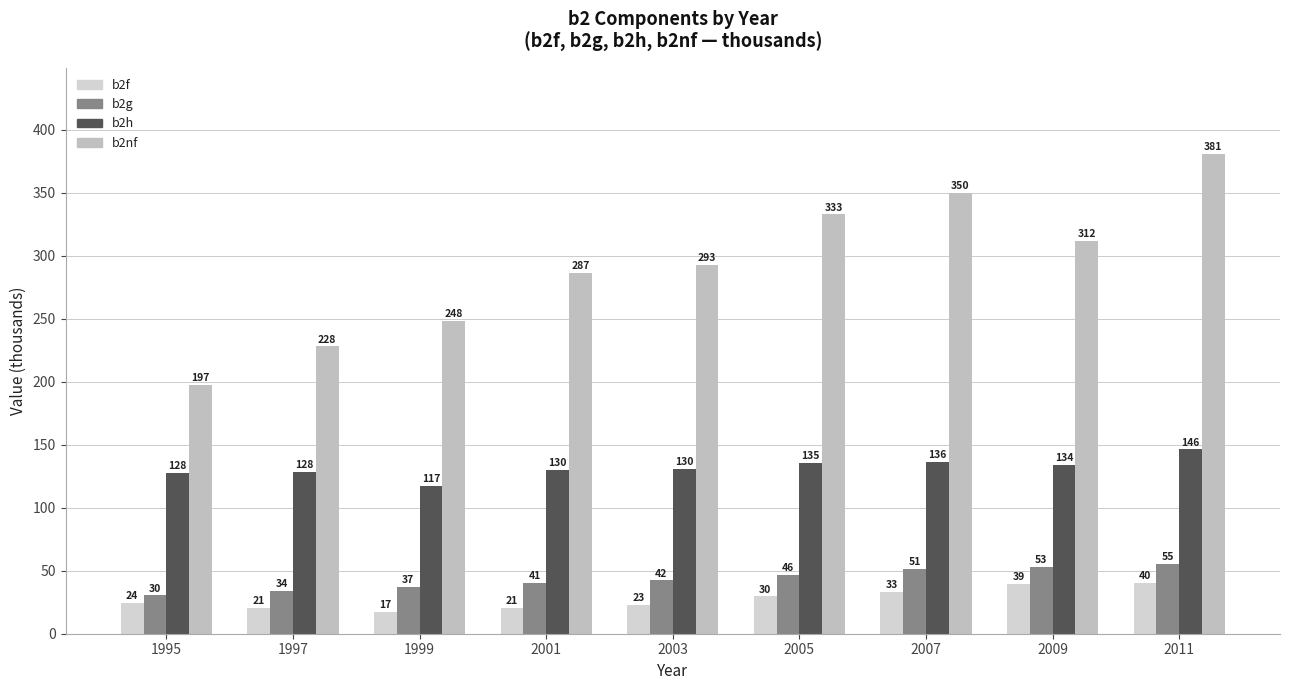

What is the value of the b2nf bar at the 3rd from the left?

248.5